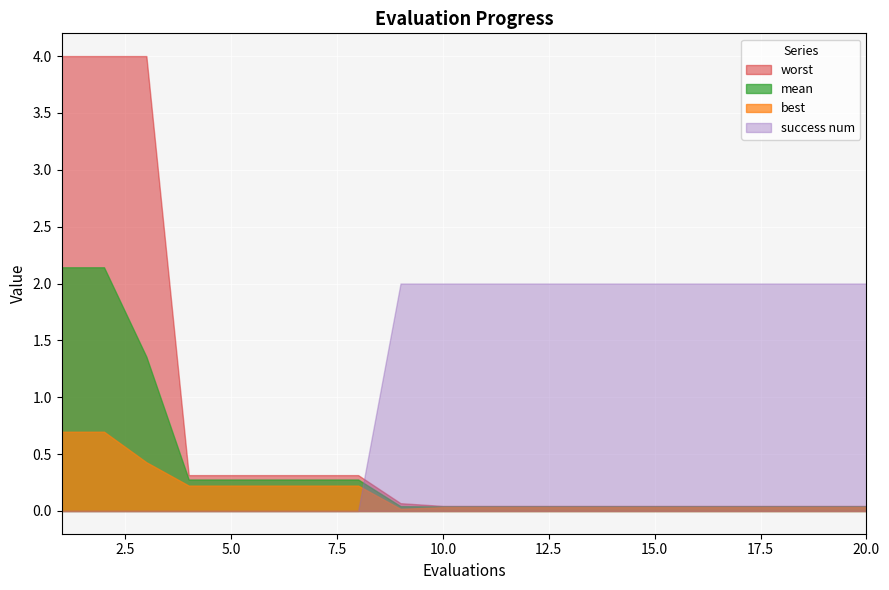

The mean series shows 0.0 at 20. True or false?

True